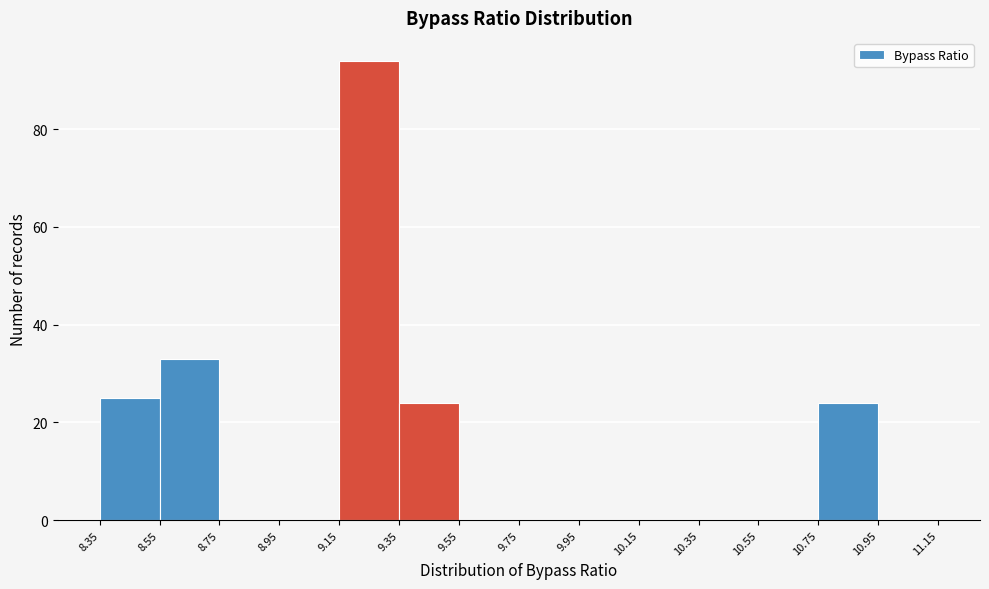

How tall is the bar that spans 8.55 to 8.75 on the x-axis? The values are not printed on the chart, so give them approximately, as read against the axis.

34